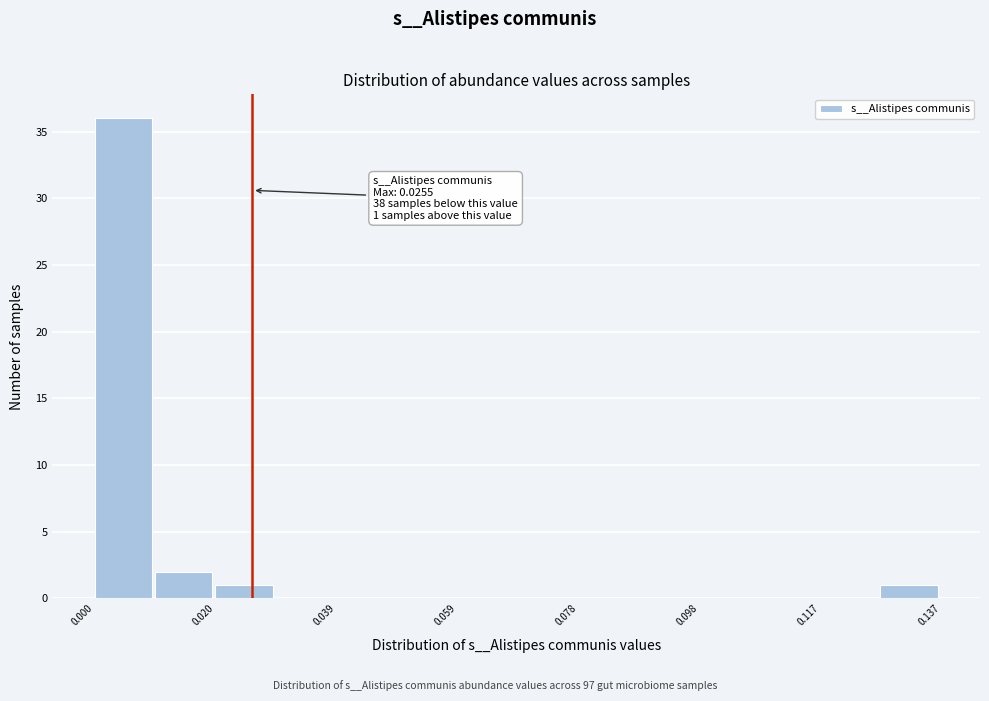

Which range on the x-axis has the tallest bar?

0.000 to 0.010